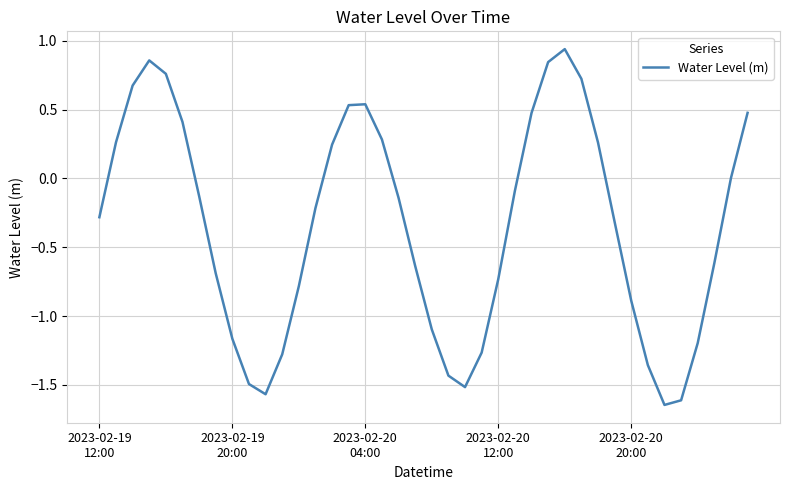

What is the difference between the maximum and minimum values?

2.6